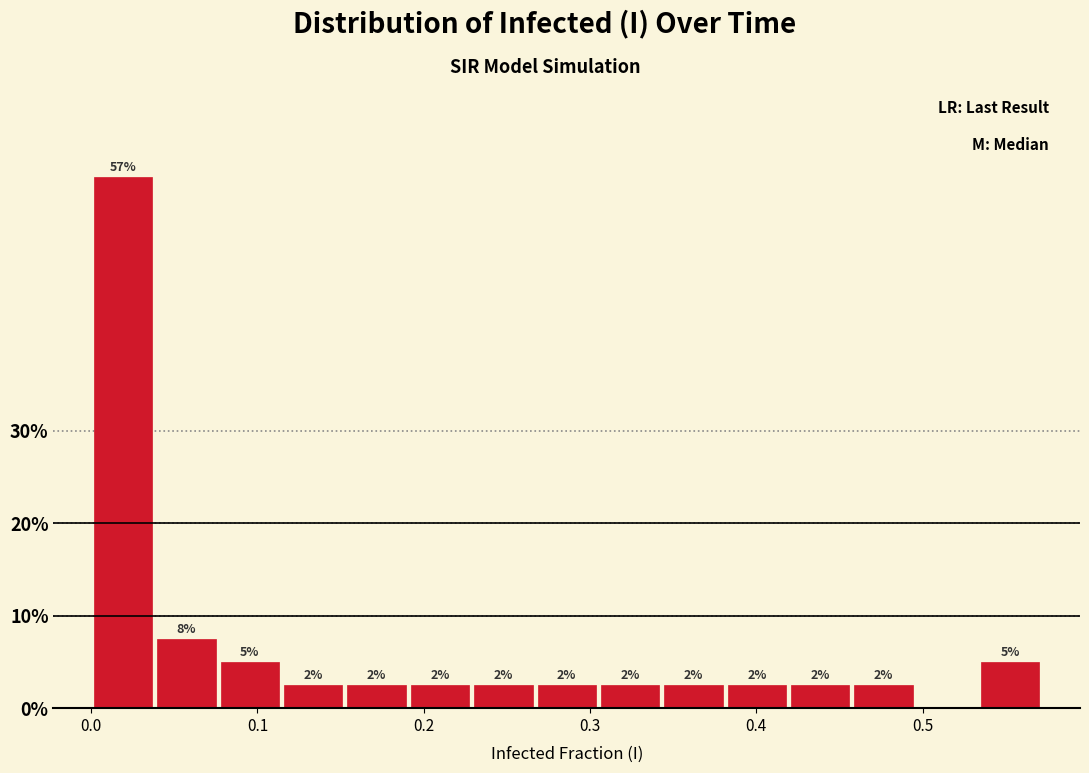

Around what value on the x-axis is the tallest bar? Give the approximate position of its centre, as read against the axis.

0.02